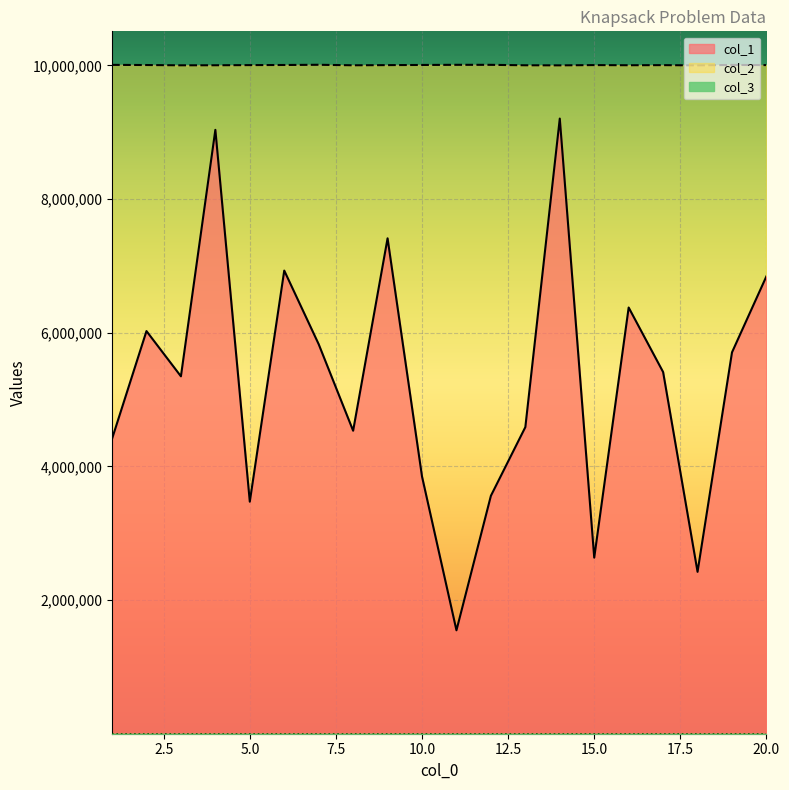

At 11, list the series in order from smallest to largest.

col_1, col_2